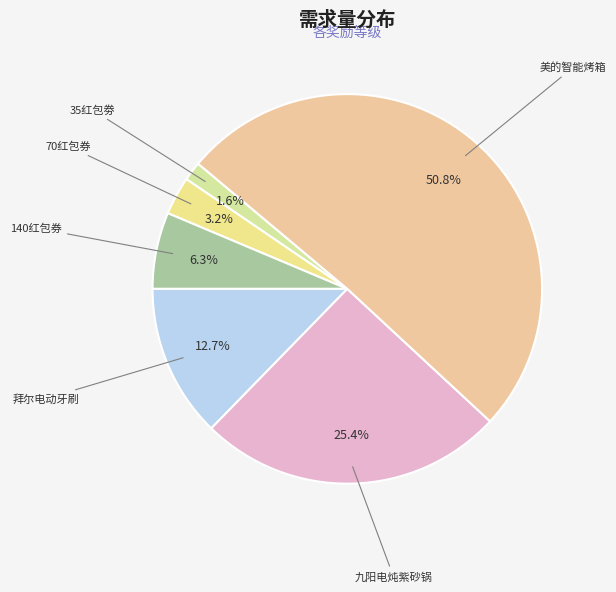

To the nearest percent, what percentage of the pie is 拜尔电动牙刷?

13%